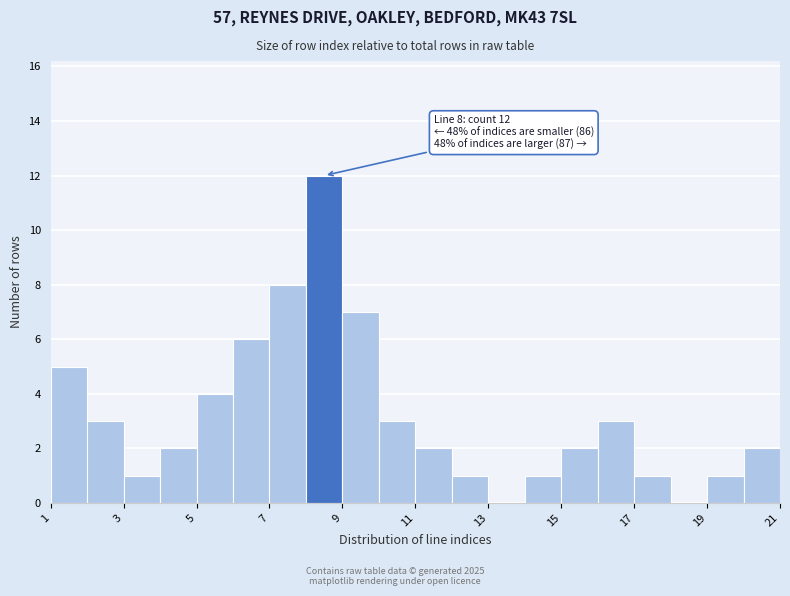

Over which range of the x-axis is the bar tallest?

8 to 9